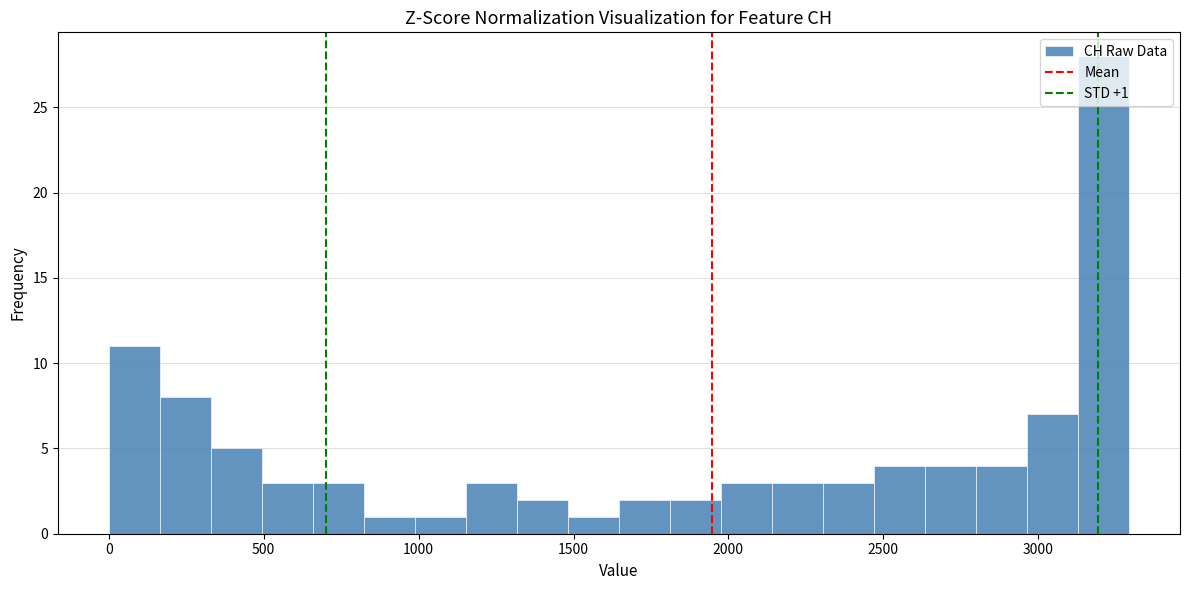

Read against the x-axis, roughly where is the centre of the tallest bar?

3200